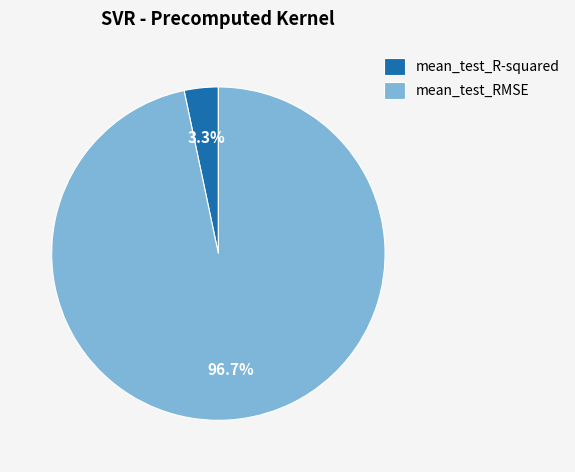

Is it true that mean_test_RMSE is 97% of the pie?

True